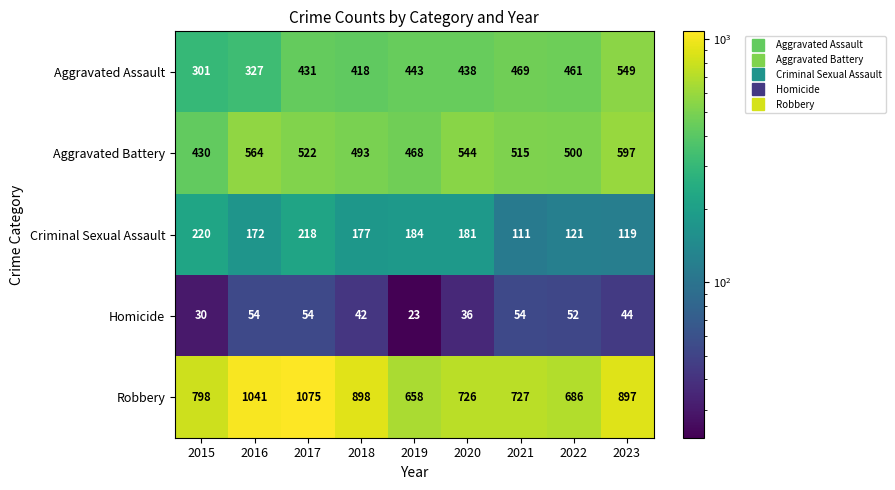

Rank the series by their maximum value, from highest to lowest.

Robbery, Aggravated Battery, Aggravated Assault, Criminal Sexual Assault, Homicide